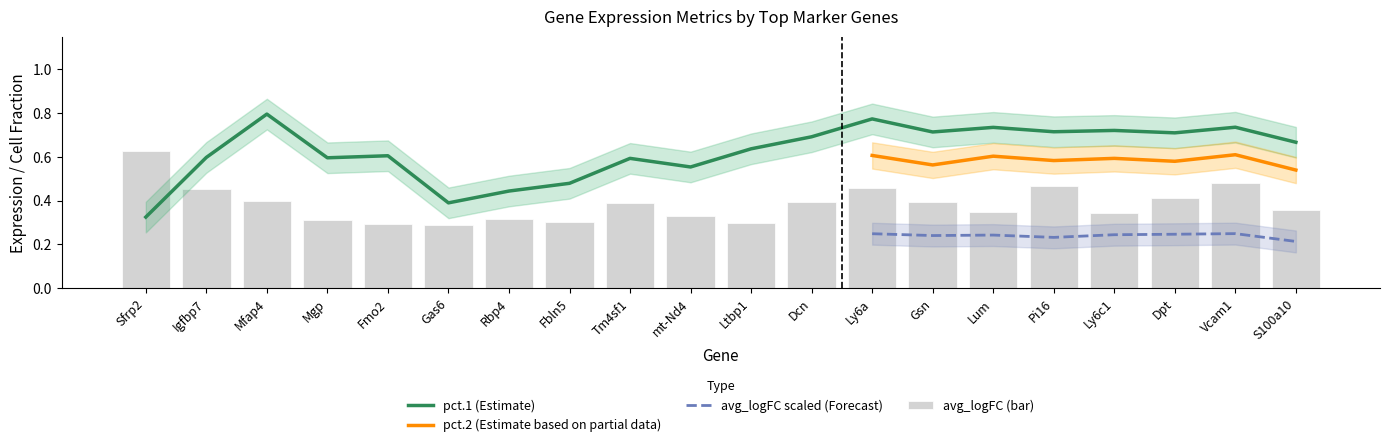

What is the total value across all series at Rbp4?

0.7